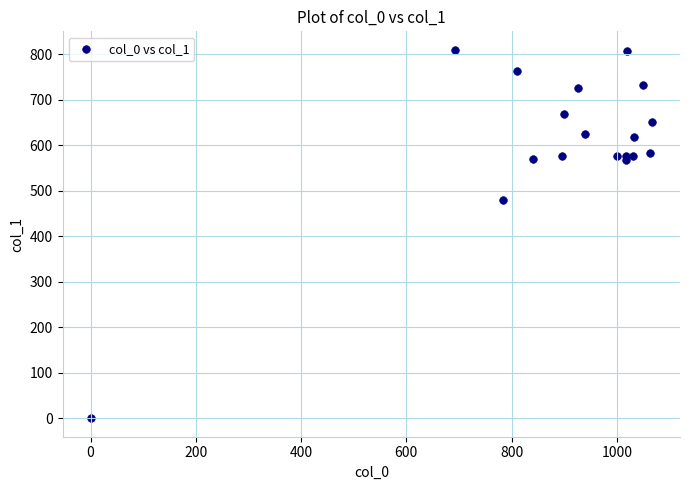

What is the range of X values (max minus min)?

1066.7